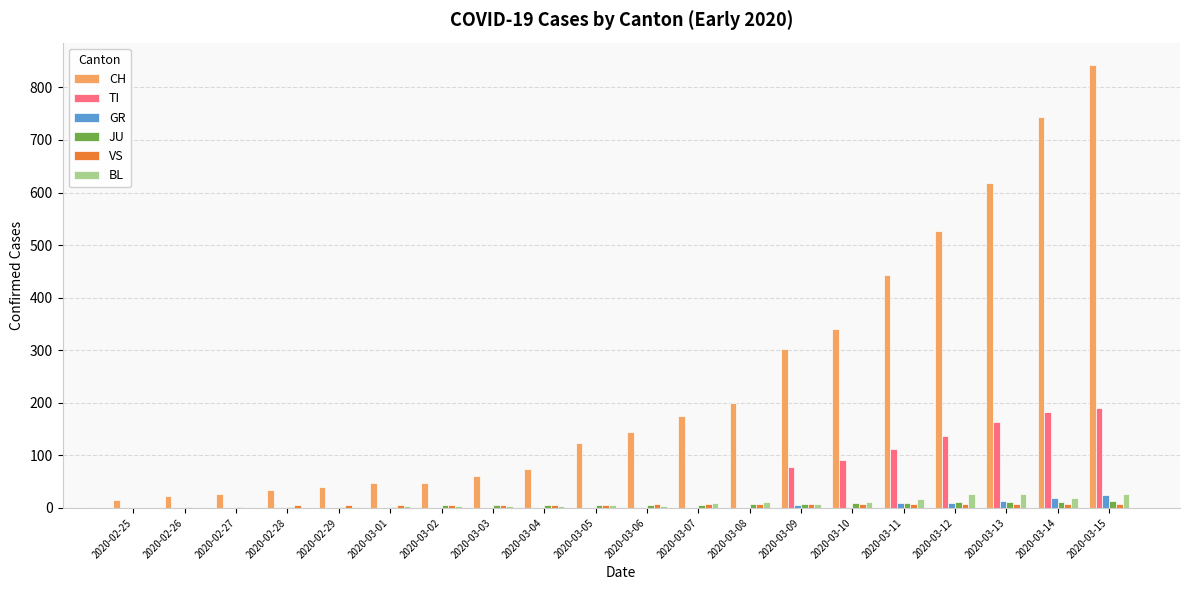

The GR series shows 9 at 2020-03-11. True or false?

True